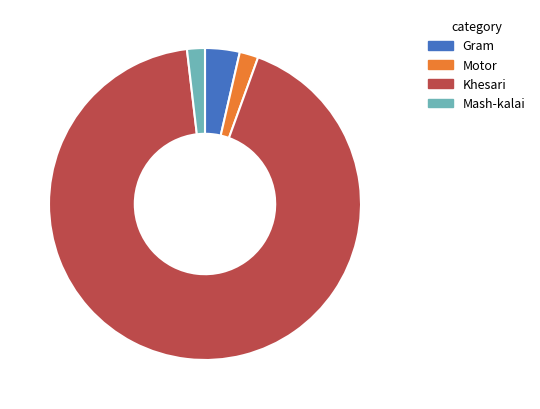

How many segments does this pie chart have?

4